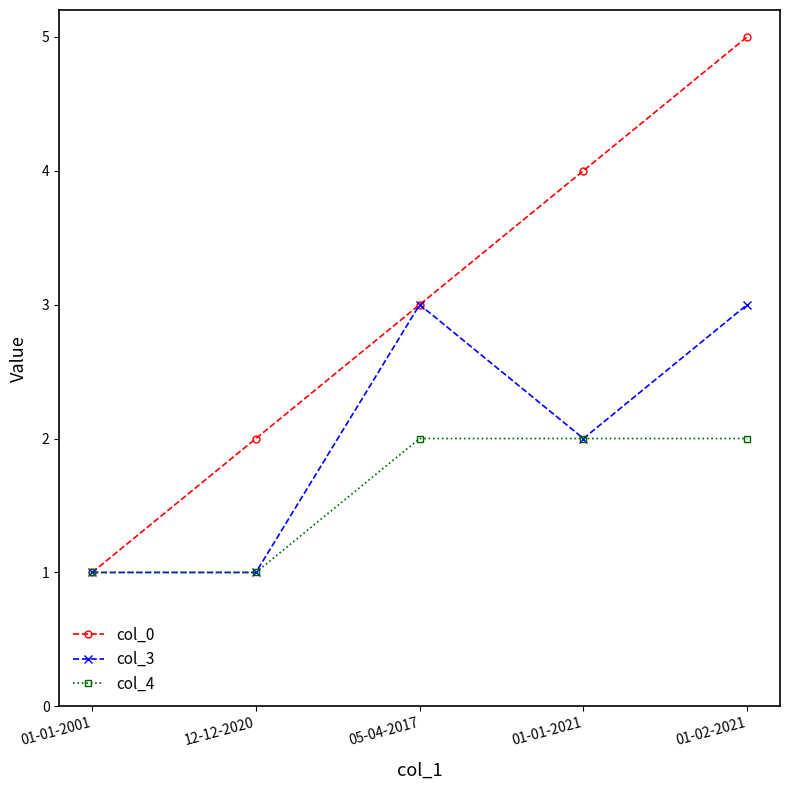

What is the approximate value of col_3 at 01-01-2001?

1